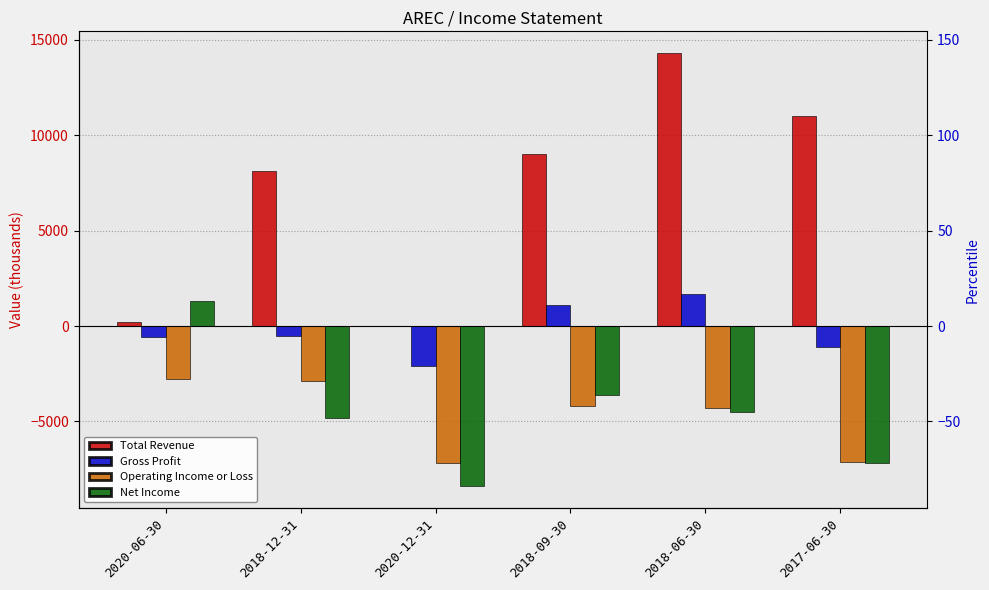

What is the difference between the Gross Profit values at 2018-06-30 and 2018-09-30?

600